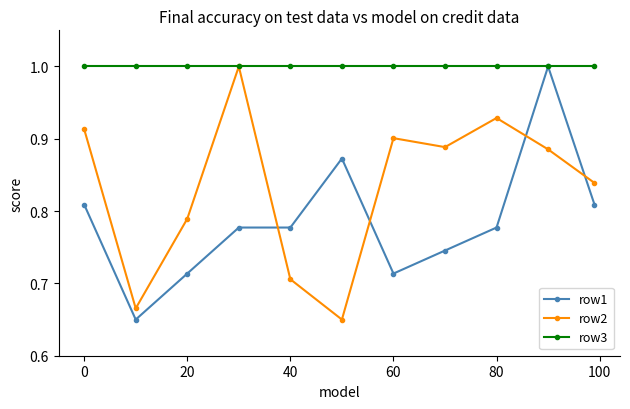

Which series has the largest total across all categories?

row3